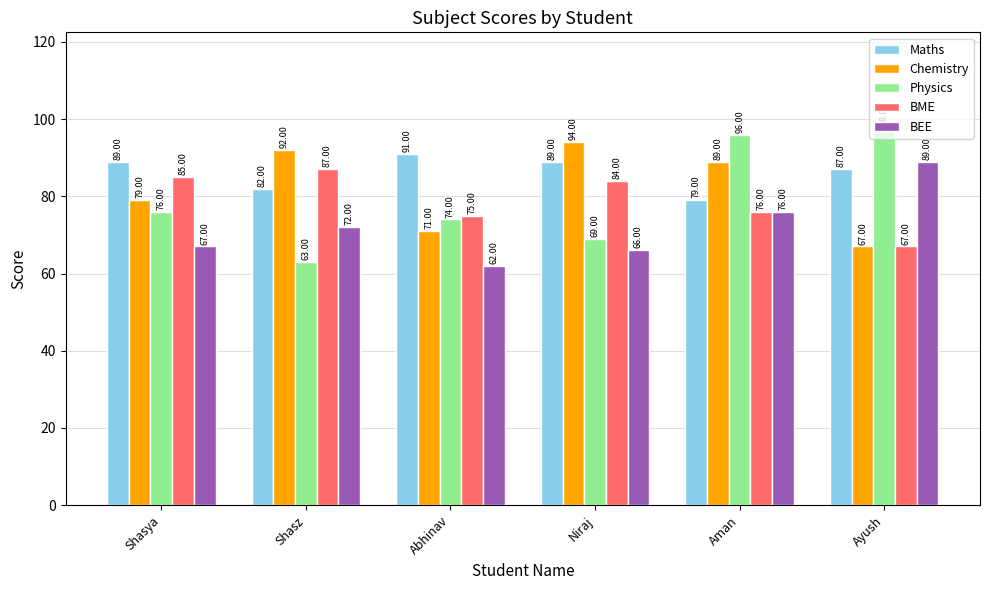

What are all the series names shown in the legend?

Maths, Chemistry, Physics, BME, BEE